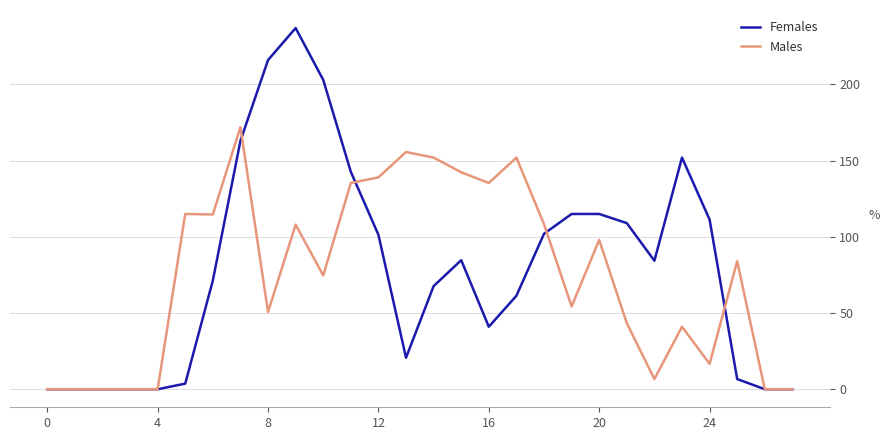

Which series has the largest range (max minus min)?

Females